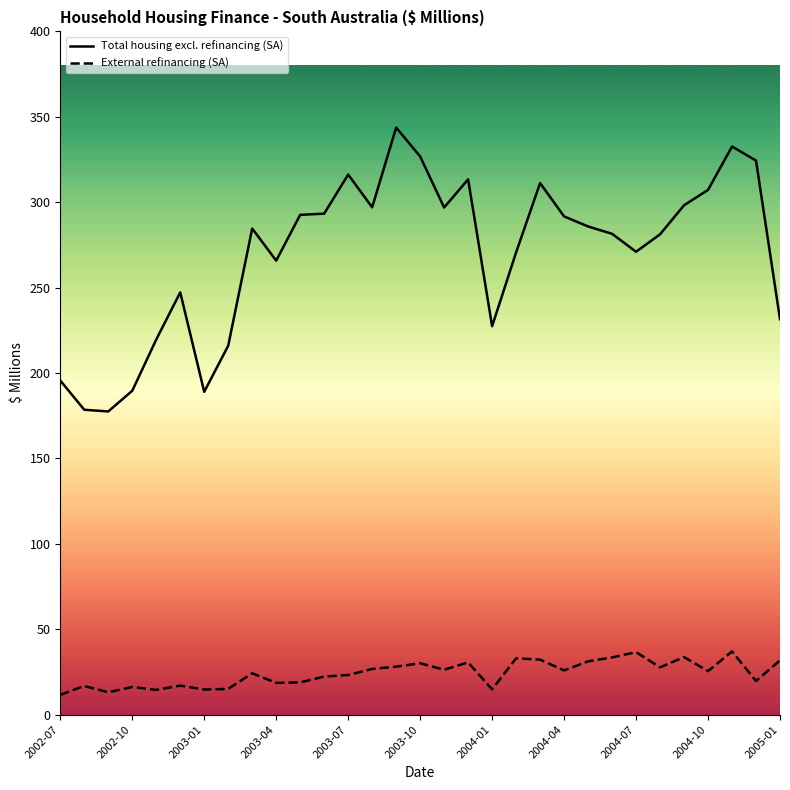

Does the chart have visible grid lines?

No